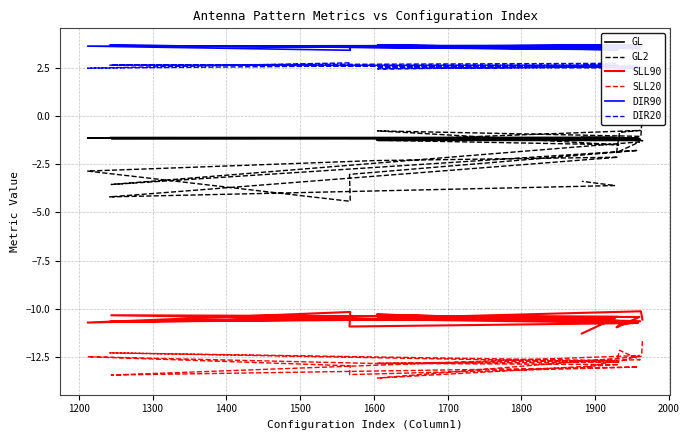

How many distinct data groups are displayed?

6